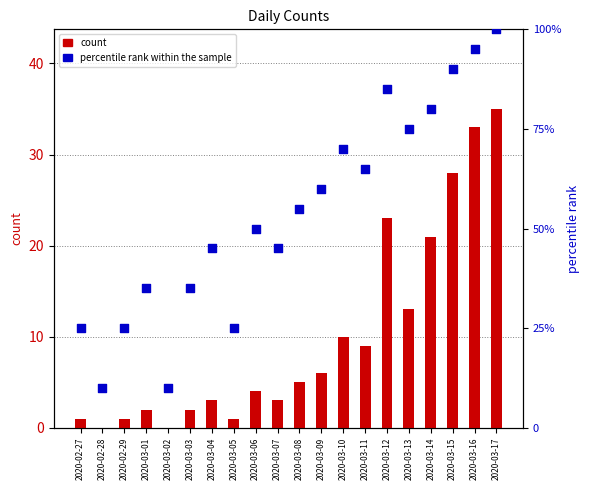

Is the value of percentile rank within the sample at 2020-03-17 greater than the value of count at 2020-03-17?

Yes